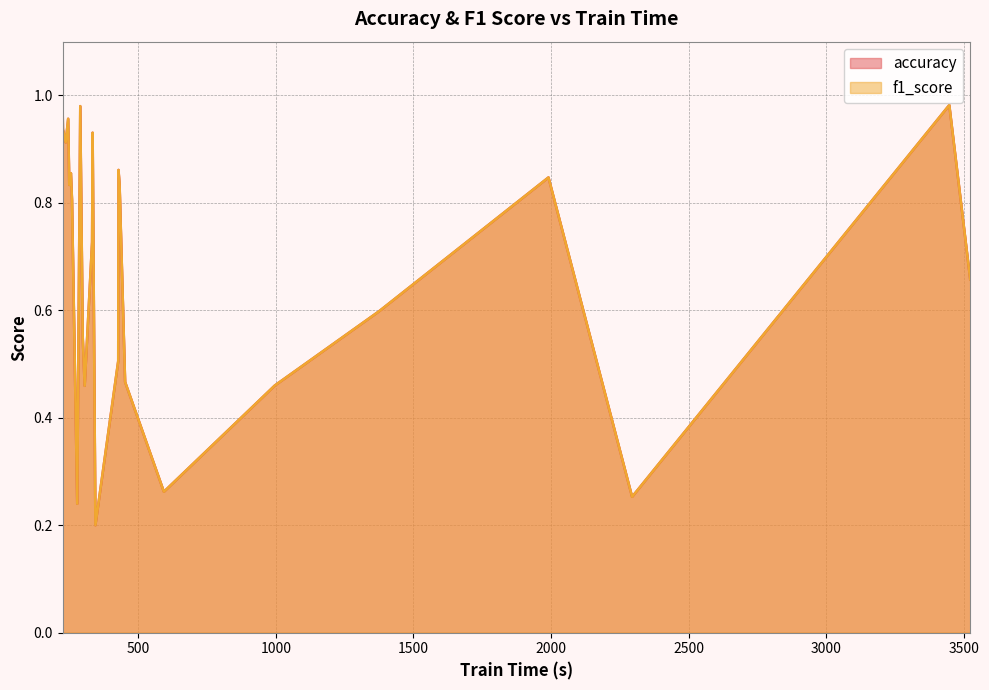

True or false: accuracy and f1_score cross at least once.

False